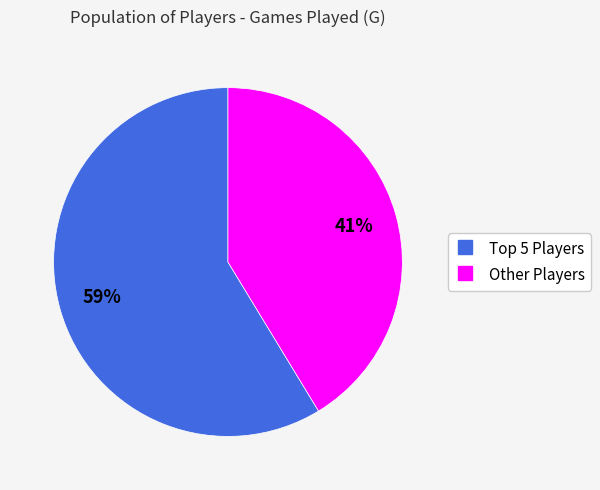

To the nearest percent, what is the average slice percentage?

50%